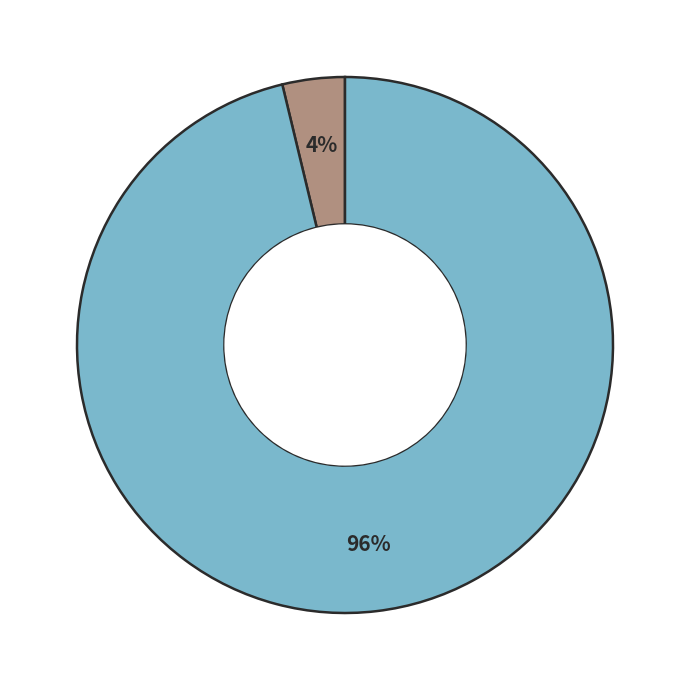

To the nearest percent, what is the average slice percentage?

50%